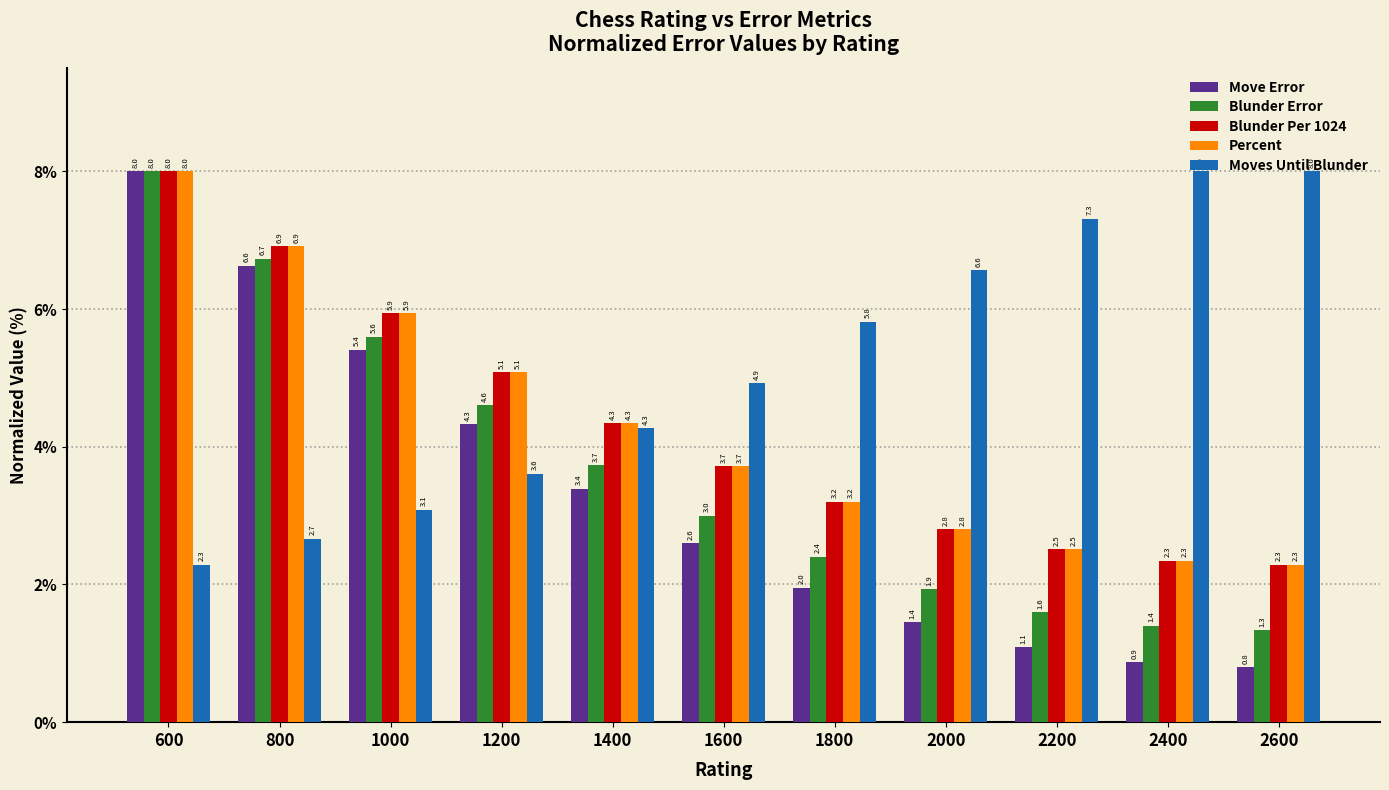

What is the difference between the maximum and minimum values in the Blunder Error series?

6.7